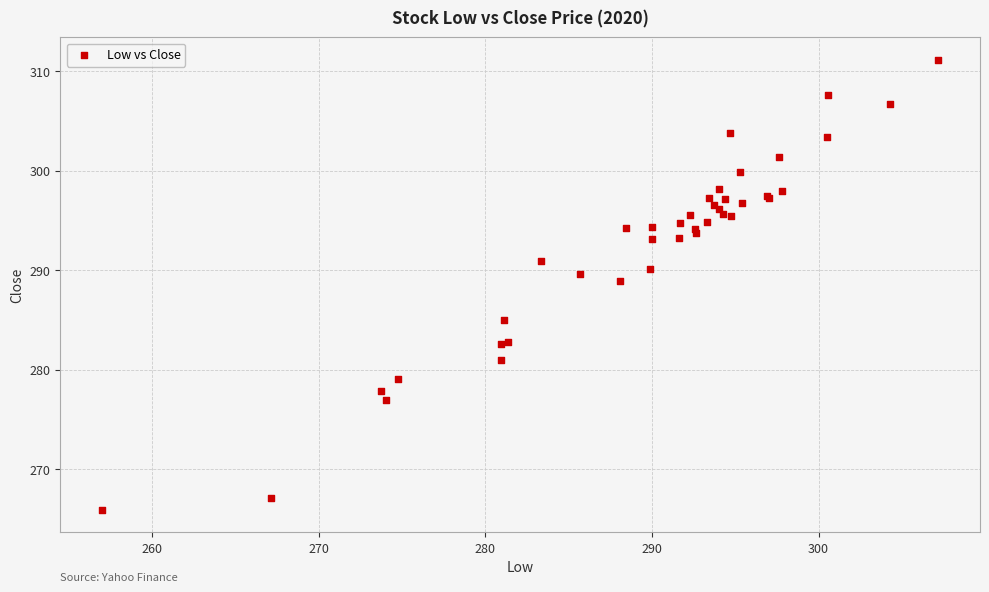

What Y value in the scatter plot is closest to 288?

288.9